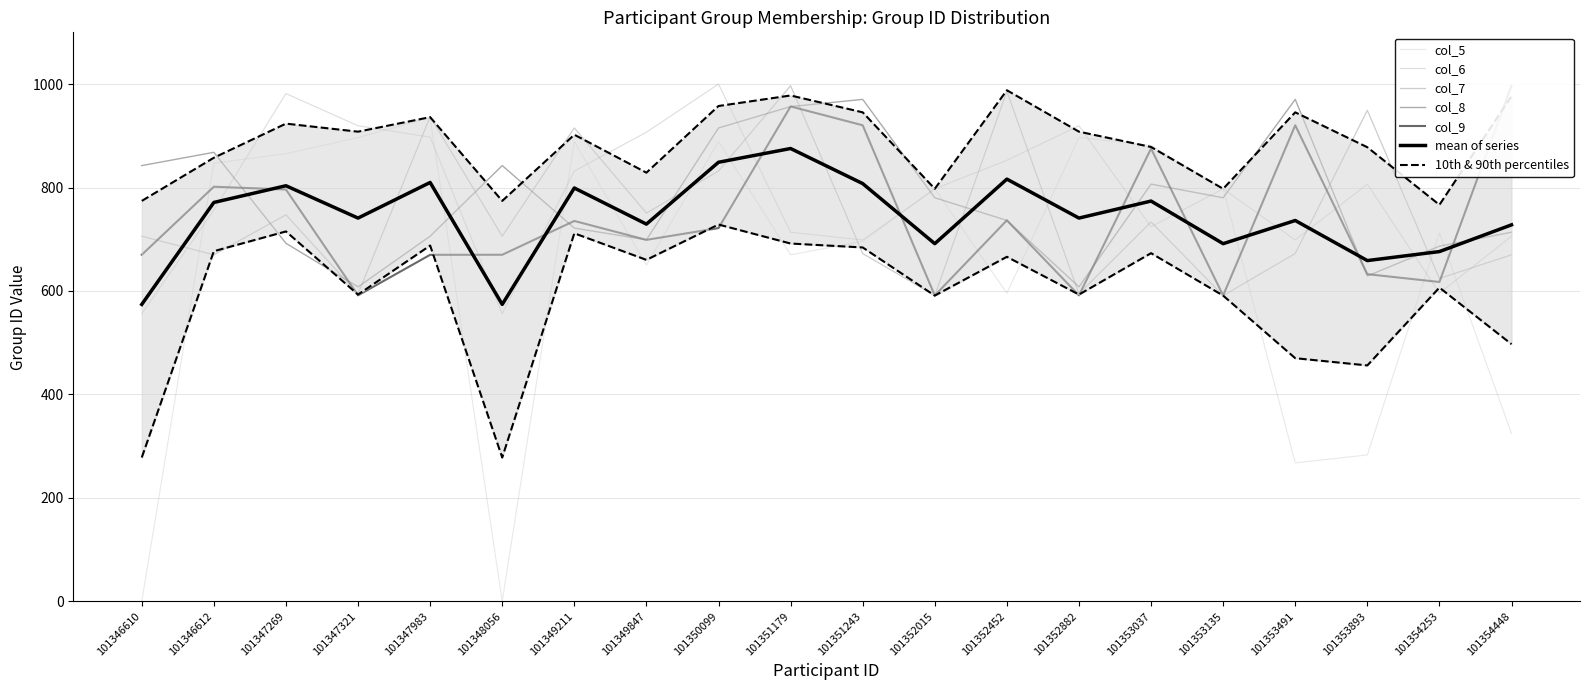

What is the difference between the maximum and second lowest values in the col_6 series?

444.0